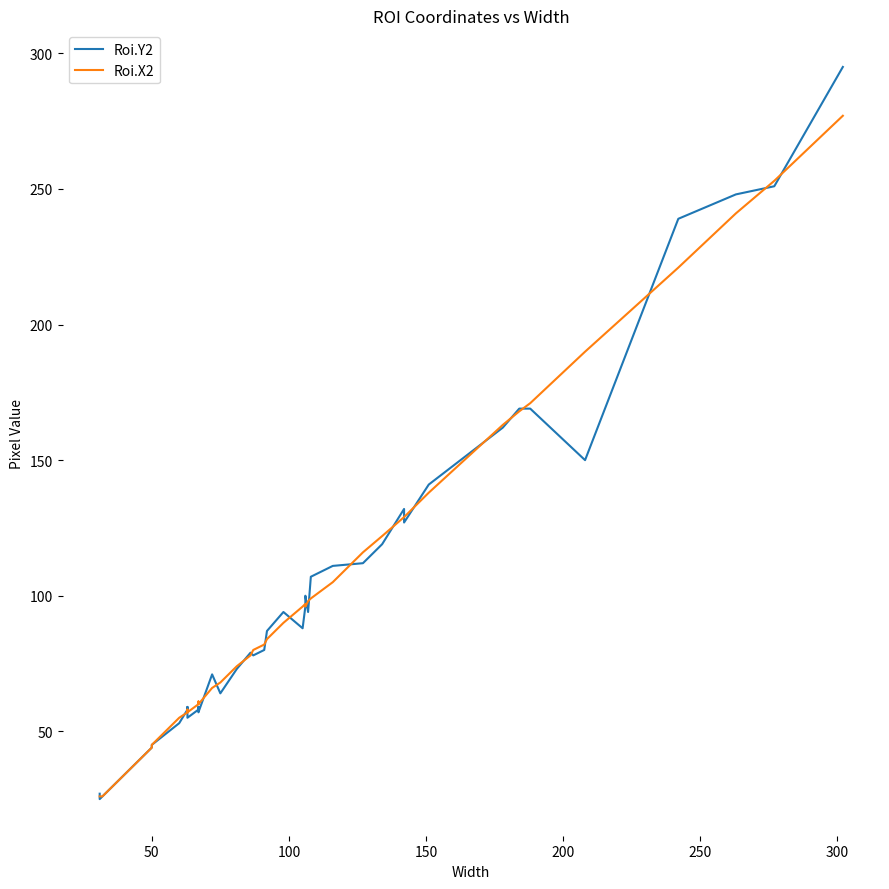

What is the sum of all Roi.X2 values?

4149